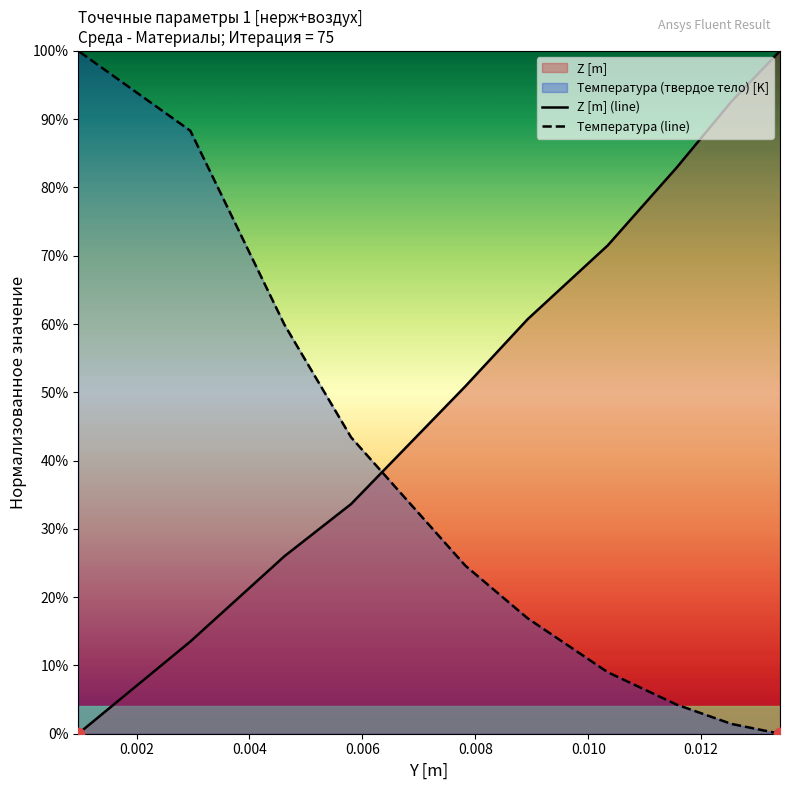

Which series has the largest total across all categories?

Z [m] (line)